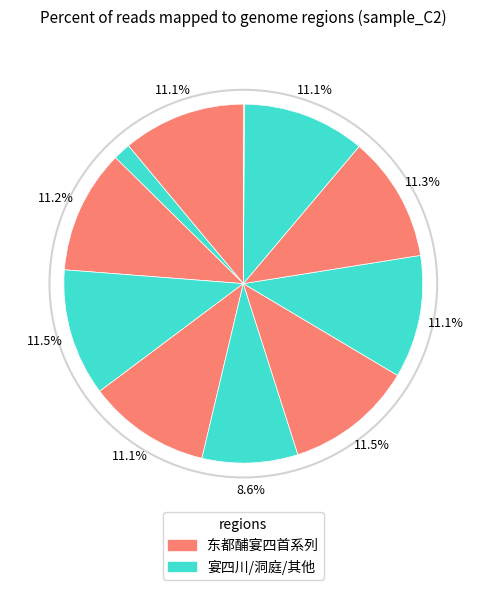

How many slices are in this pie chart?

11